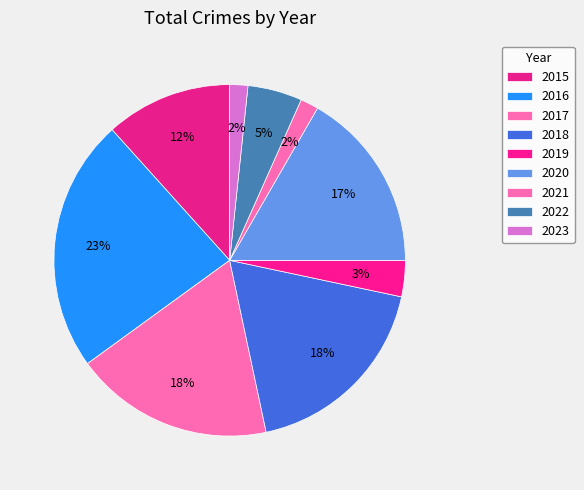

Is it true that 2023 is 2% of the pie?

True